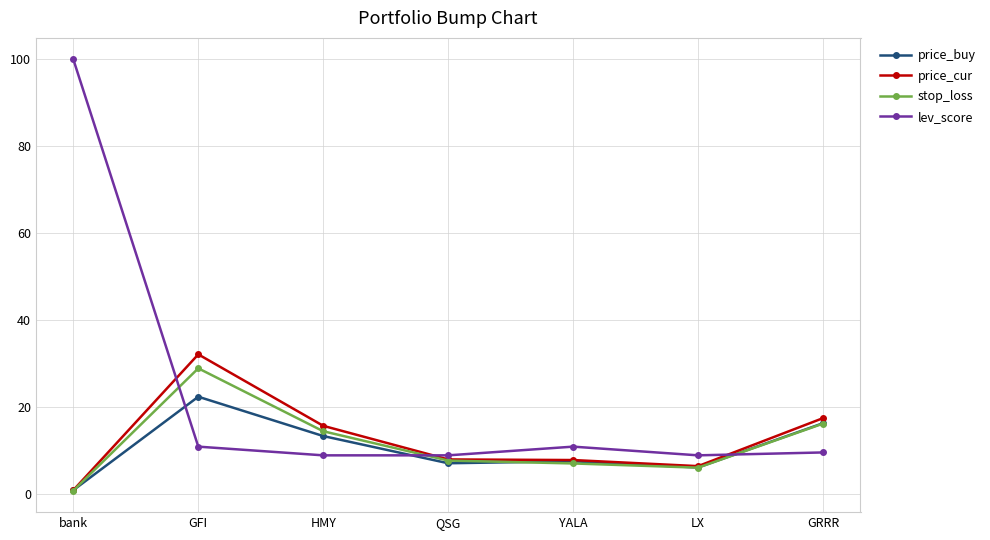

Which series has the widest spread of values?

lev_score